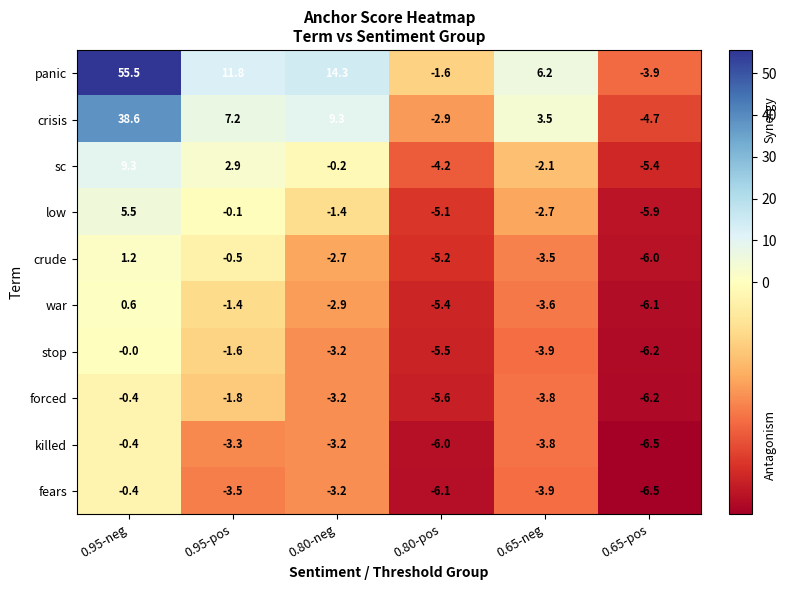

The value of sc at 0.65-neg is -3.4. True or false?

False